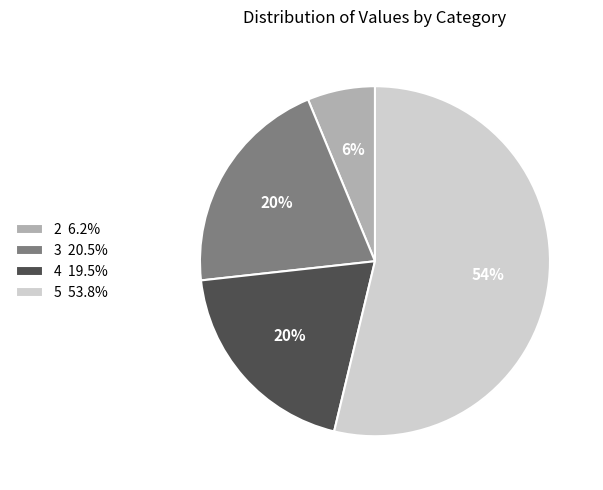

Does any single category account for the majority?

Yes